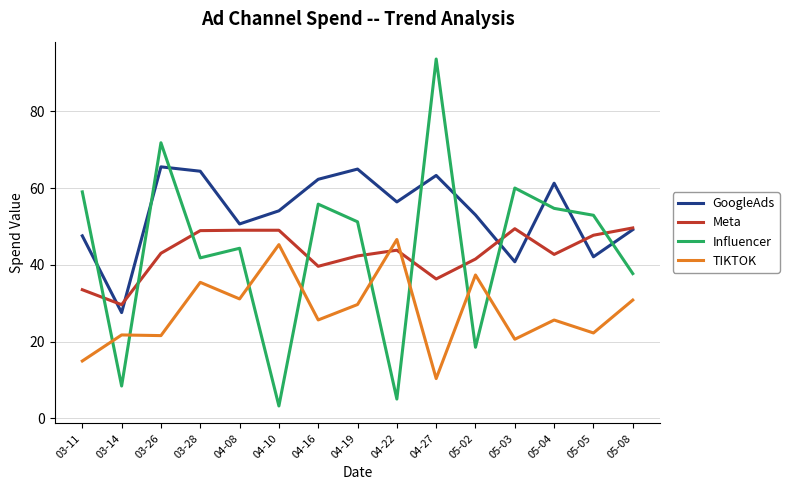

What is the total value across all series at 04-10?

151.5